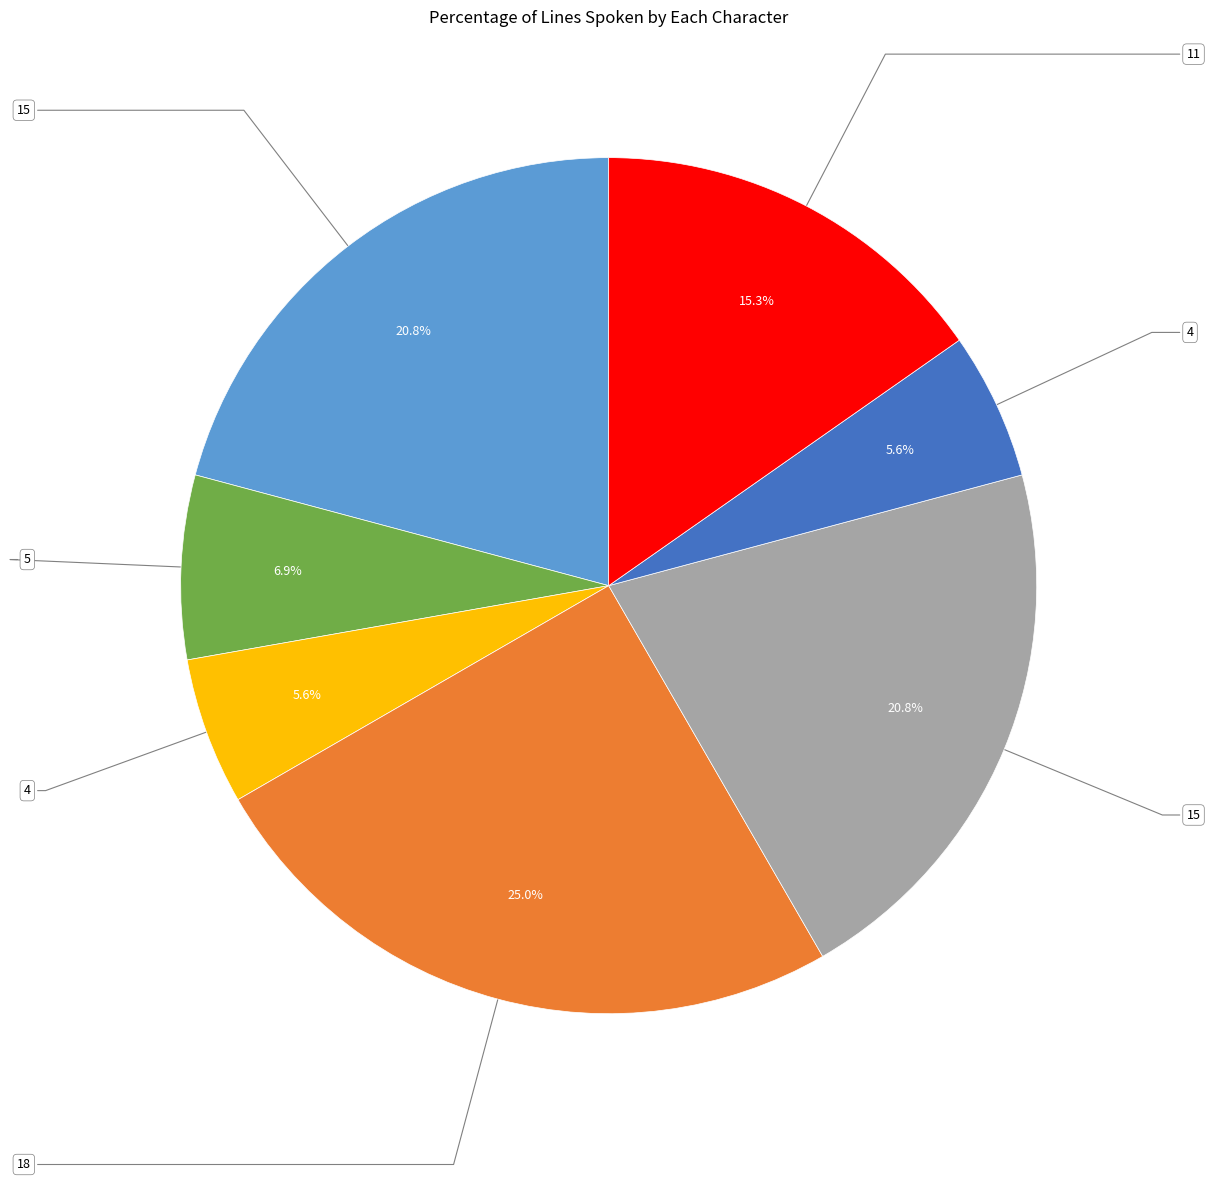

Count the number of slices in the pie.

7